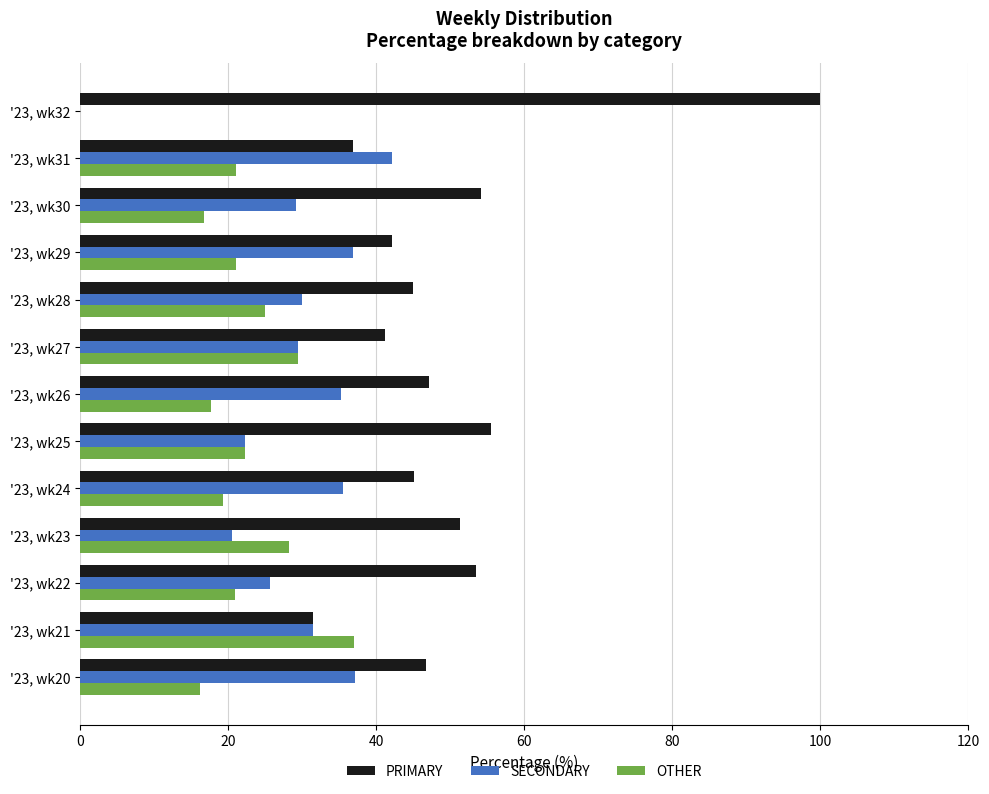

Is it true that OTHER equals 6.1 at '23, wk22?

False